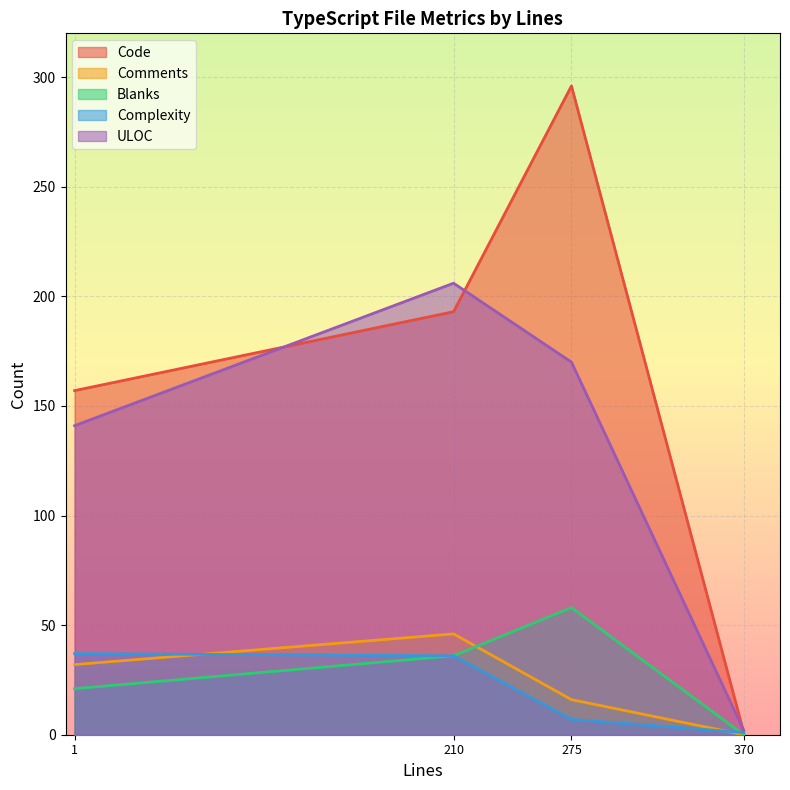

What is the total value across all series at 370?

4